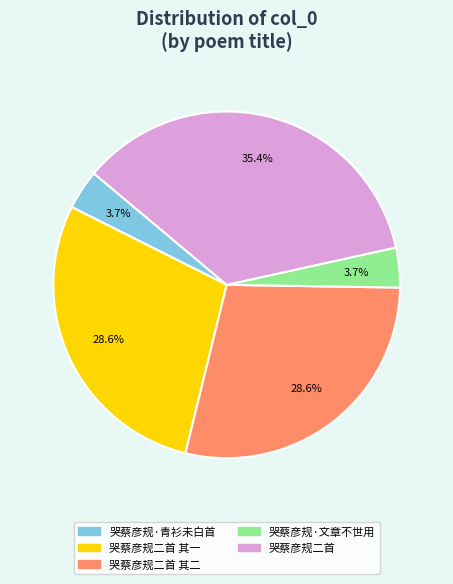

Is there a majority slice in this chart?

No